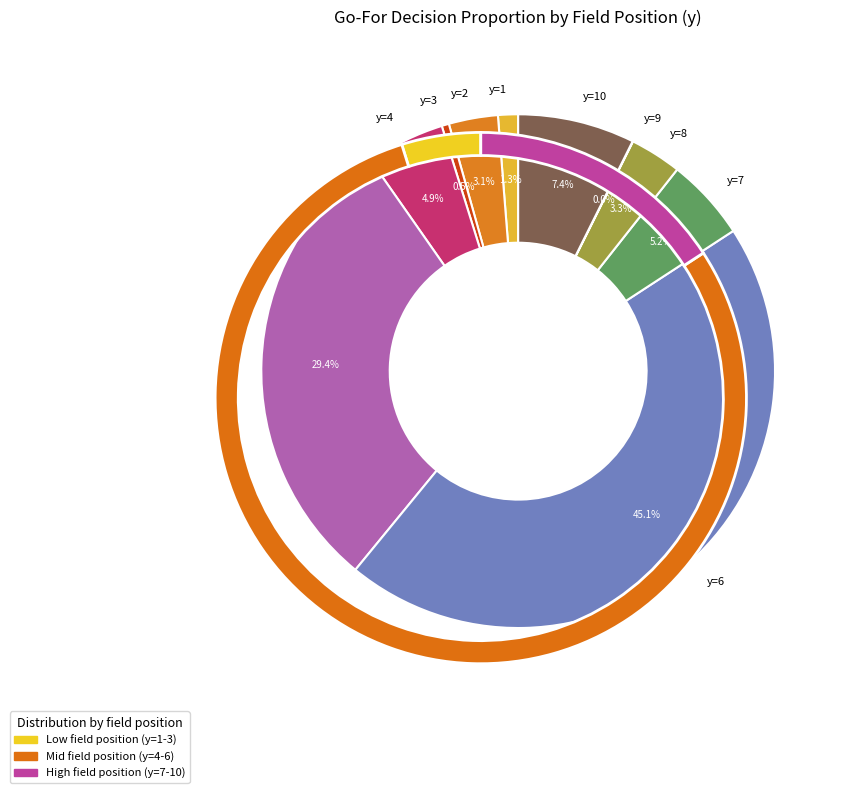

To the nearest percent, what is the combined percentage of y=1 and y=5?

31%